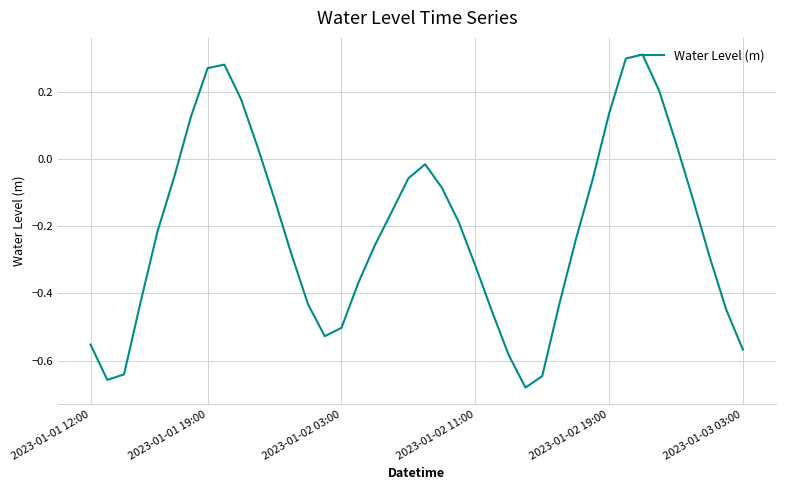

How many lines are shown in the chart?

1